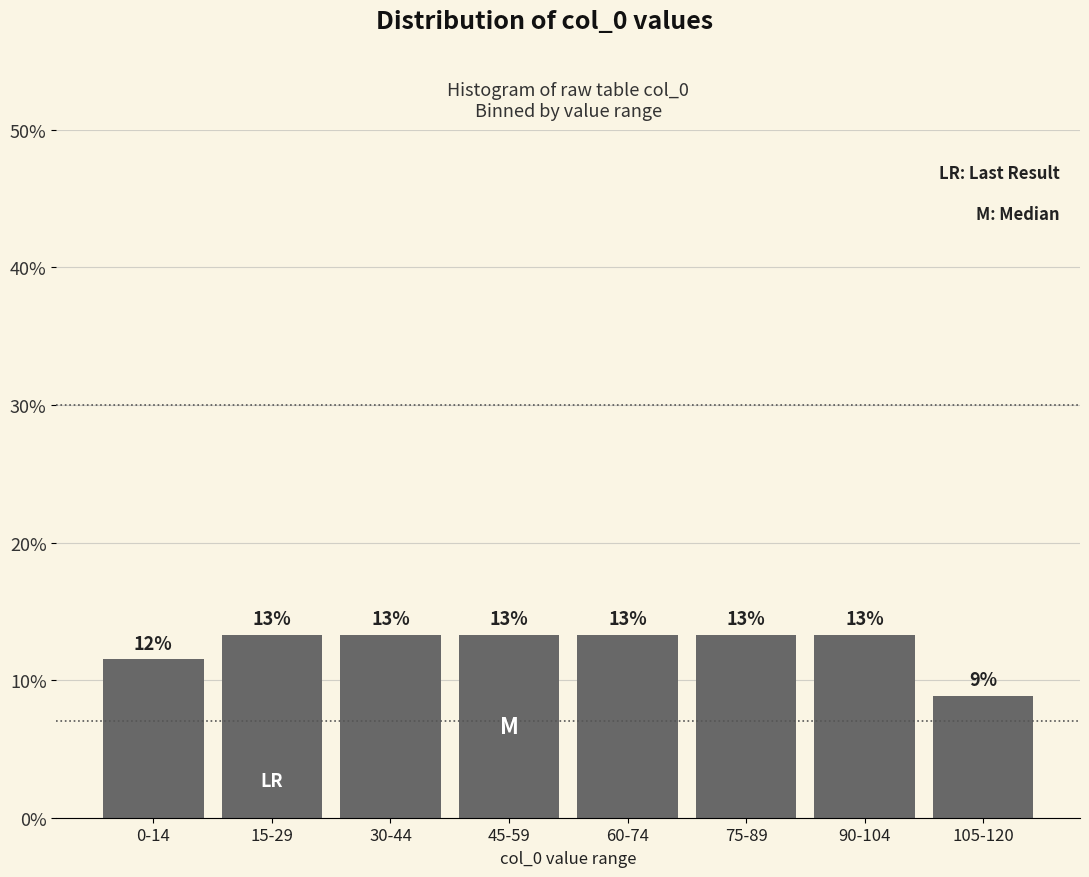

Are the bars horizontal?

No